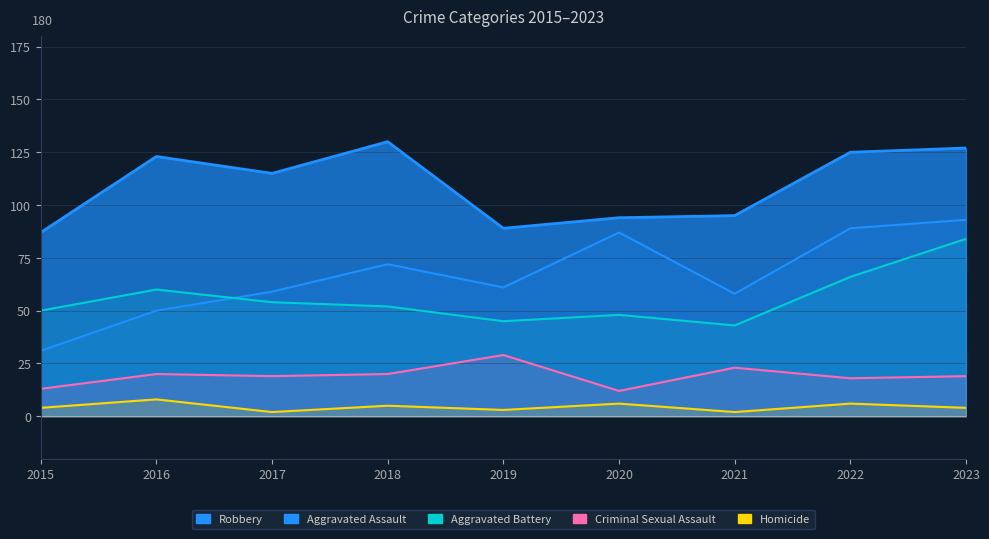

Reading left to right, extract all data points from this chart.

Aggravated Assault: 31	50	59	72	61	87	58	89	93
Aggravated Battery: 50	60	54	52	45	48	43	66	84
Criminal Sexual Assault: 13	20	19	20	29	12	23	18	19
Homicide: 4	8	2	5	3	6	2	6	4
Robbery: 87	123	115	130	89	94	95	125	127